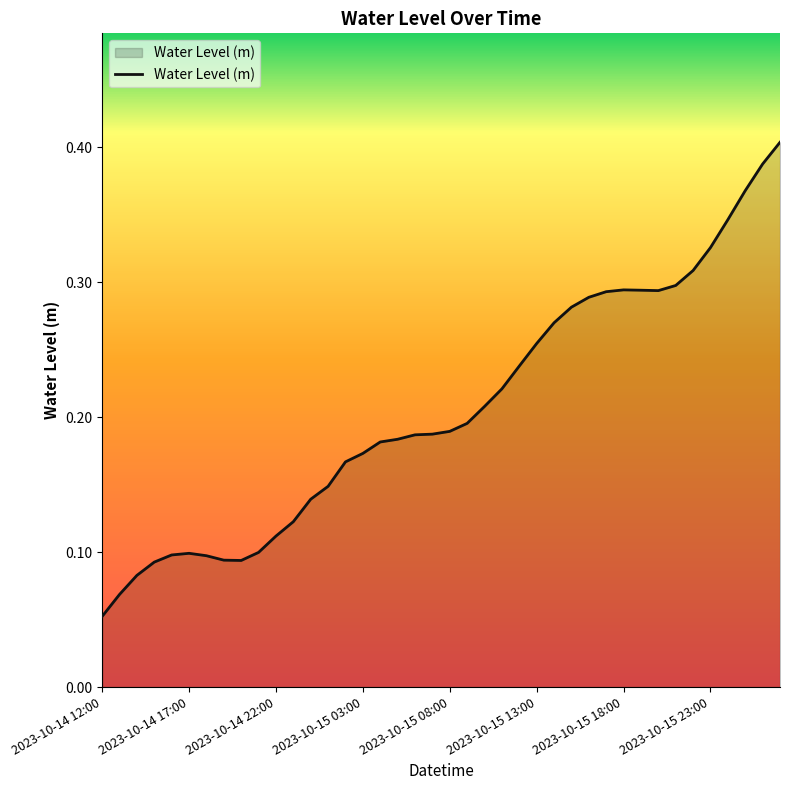

What is the sum of all values?

8.2